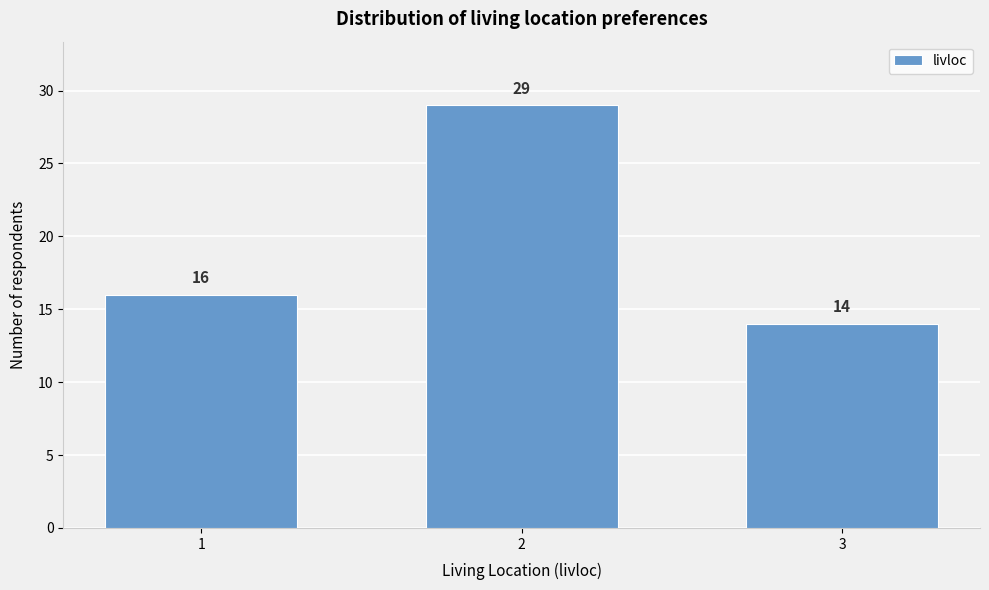

Reading left to right, what are all the values shown in this chart?

1=16	2=29	3=14